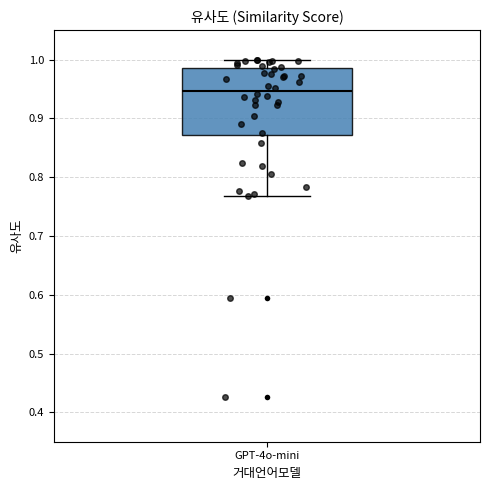

Read this box plot against the y-axis: the position of the median line, the range covered by the box, and the ends of both whiskers. The values are not printed on the chart, so give them approximately, as read against the axis.

median 0.95, box 0.87 to 0.99, whiskers 0.77 to 1.00